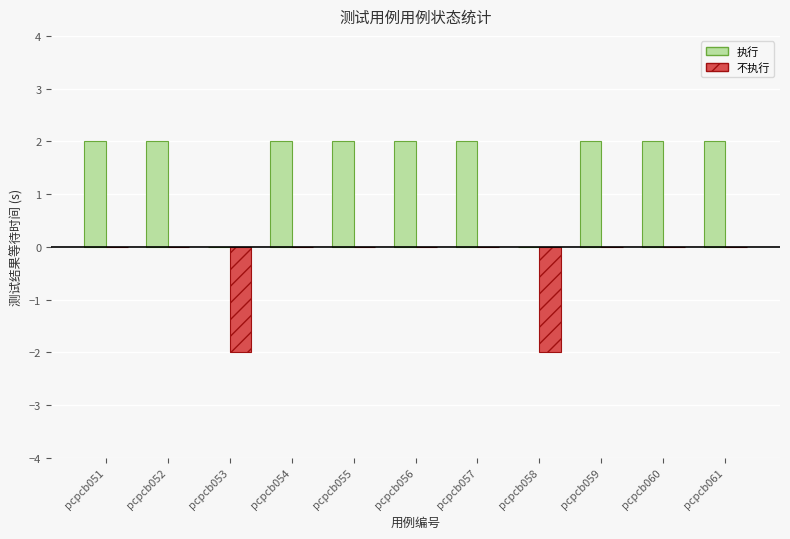

True or false: 执行 has a value of 3 at pcpcb051.

False